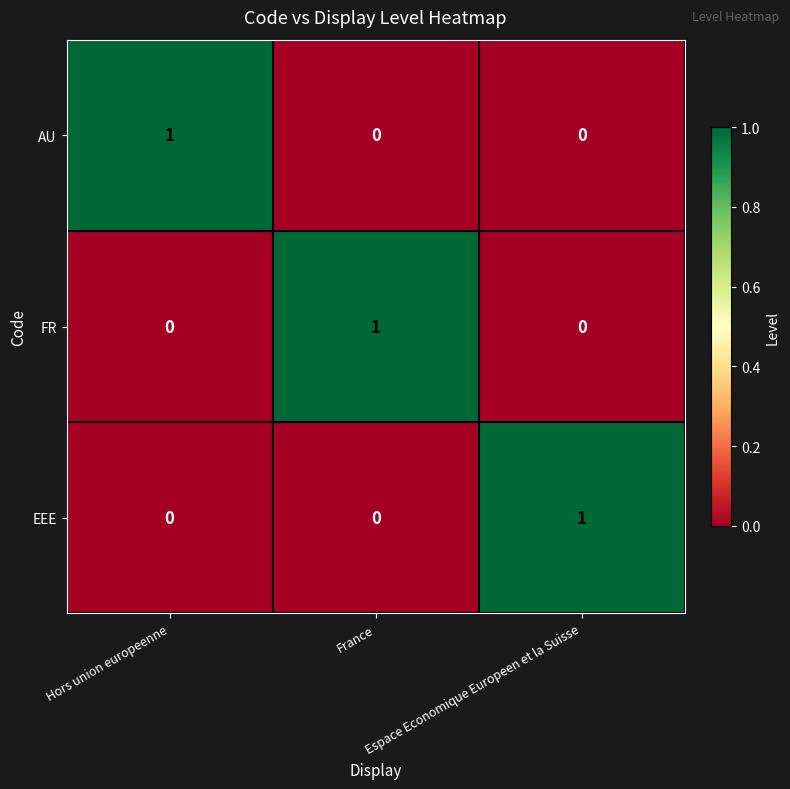

What is the spread (max minus min) of values at Espace Economique Europeen et la Suisse?

1